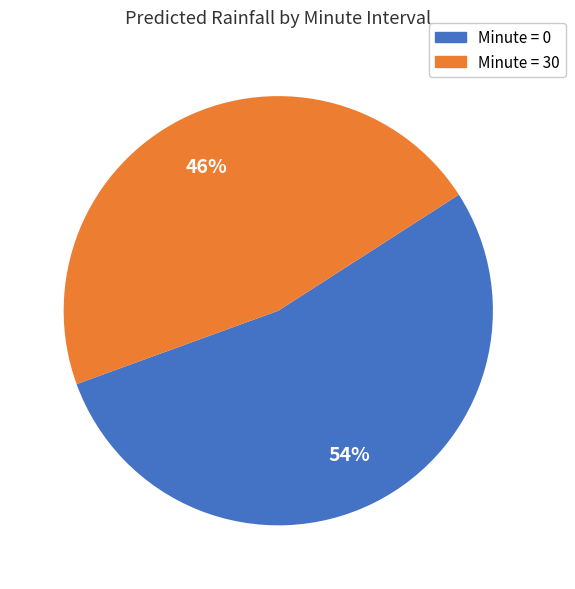

Rank the categories by value from highest to lowest.

Minute = 0, Minute = 30